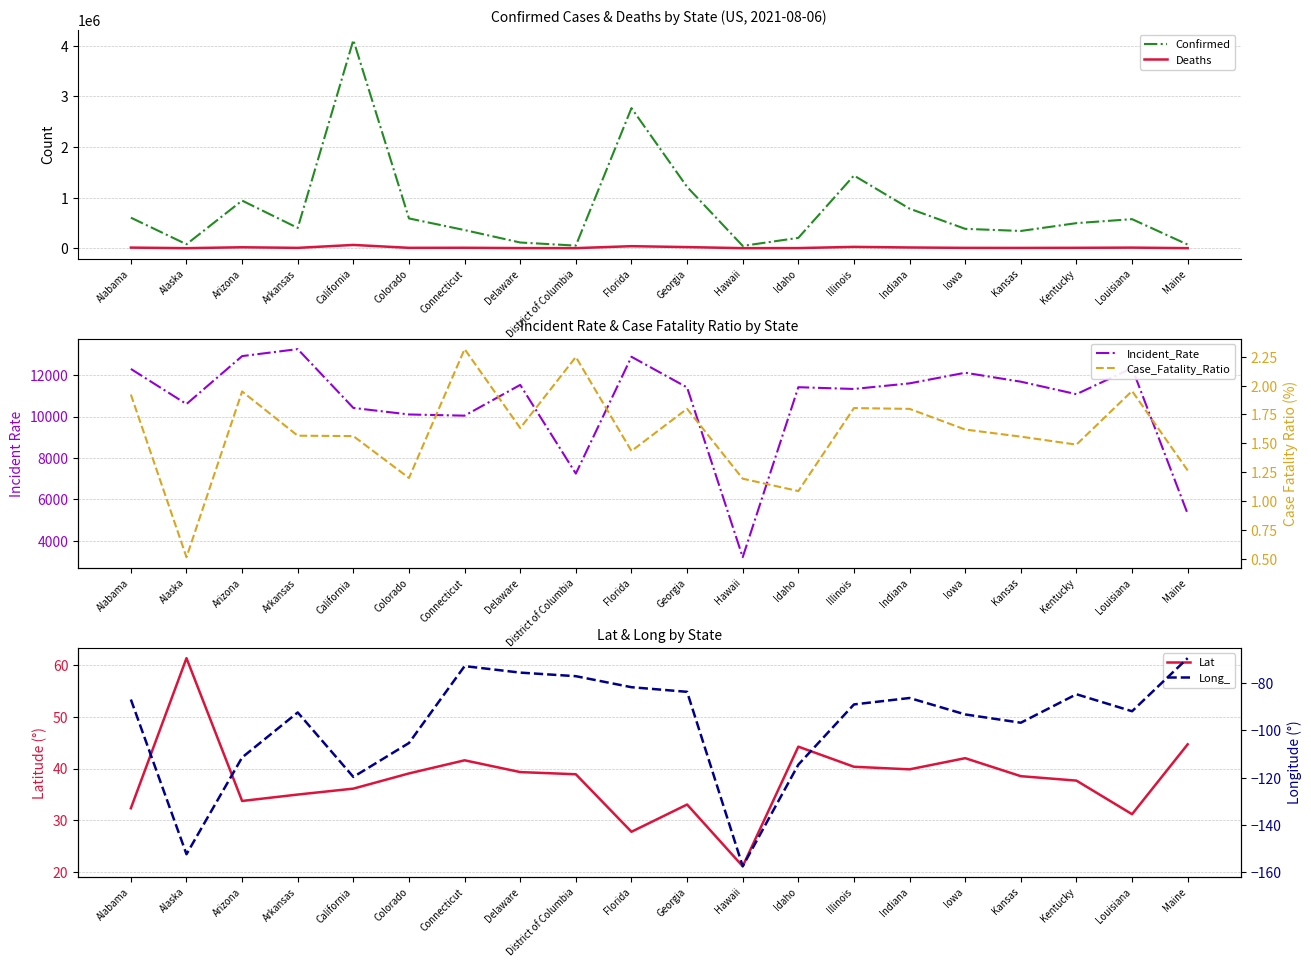

What is the spread (max minus min) of values at District of Columbia?

51180.0